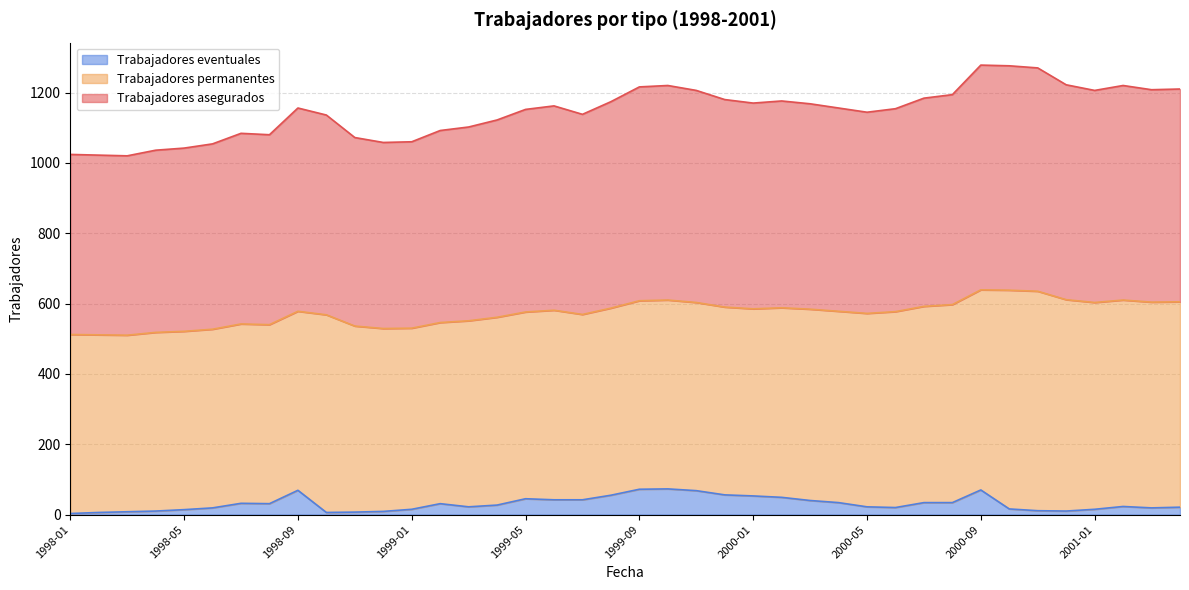

True or false: Trabajadores eventuales has a value of 118 at 1999-10.

False